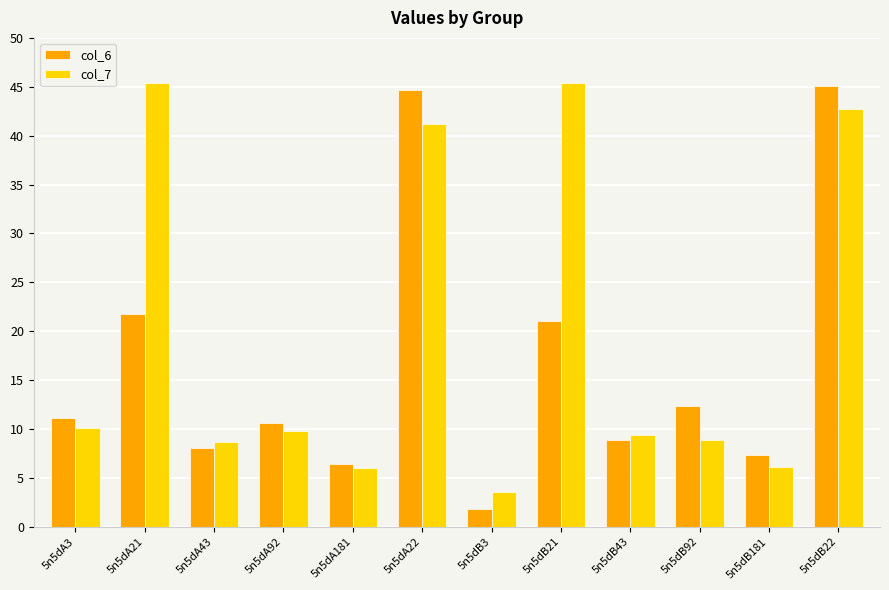

Which series has the widest spread of values?

col_6